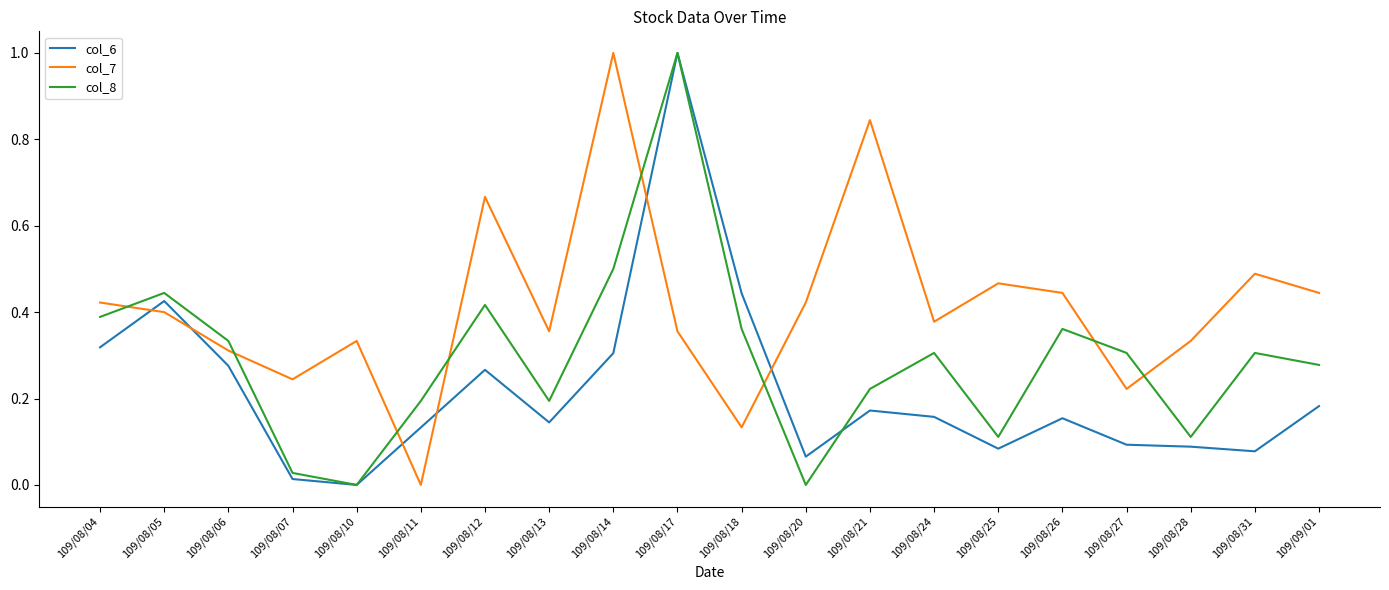

At which category is the sum across all series the highest?

109/08/17